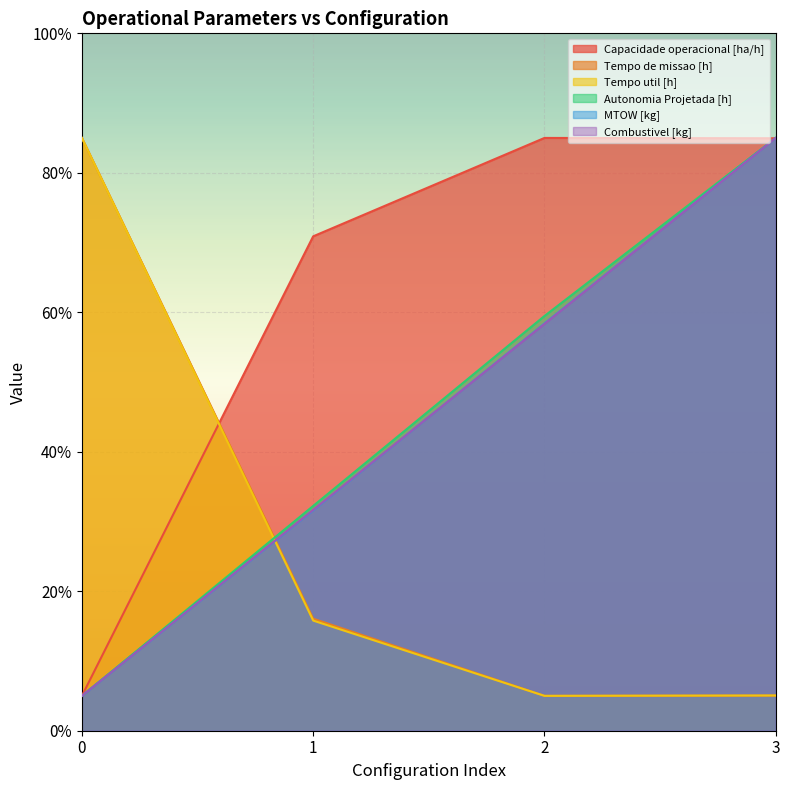

Reading left to right, what are all the values shown in this chart?

Capacidade operacional [ha/h]: 0=5.0	1=70.9	2=85.0	3=85.0
Tempo de missao [h]: 0=85.0	1=16.1	2=5.0	3=5.0
Tempo util [h]: 0=85.0	1=15.8	2=5.0	3=5.1
Autonomia Projetada [h]: 0=5.0	1=32.2	2=59.5	3=85.0
MTOW [kg]: 0=5.0	1=31.6	2=58.4	3=85.0
Combustivel [kg]: 0=5.0	1=31.7	2=58.3	3=85.0